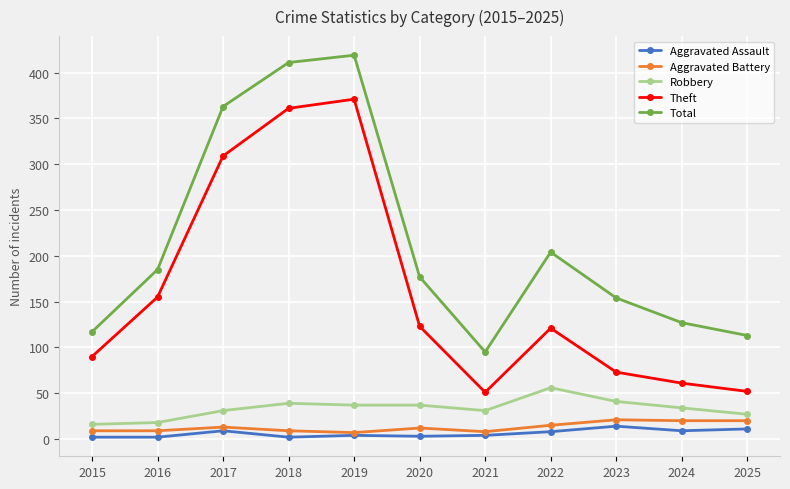

What are all the series names shown in the legend?

Aggravated Assault, Aggravated Battery, Robbery, Theft, Total